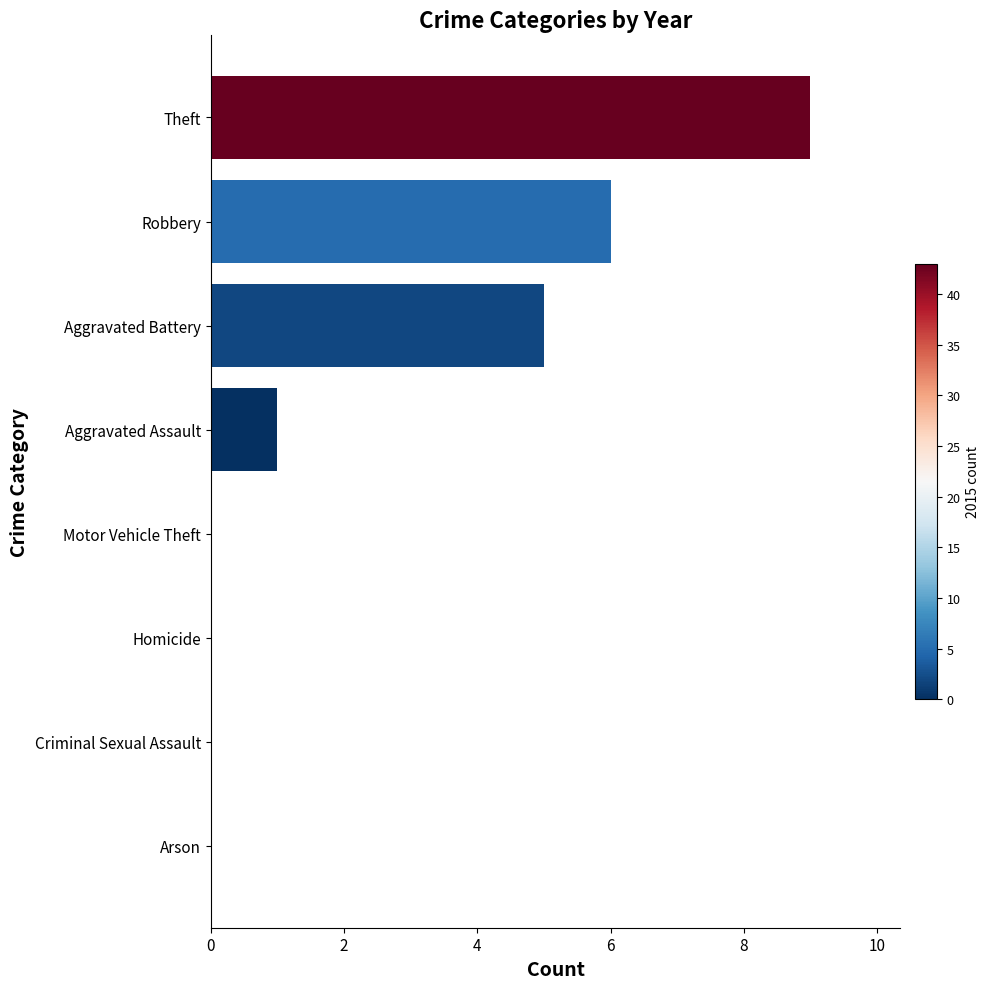

Count the number of categories in the chart.

8